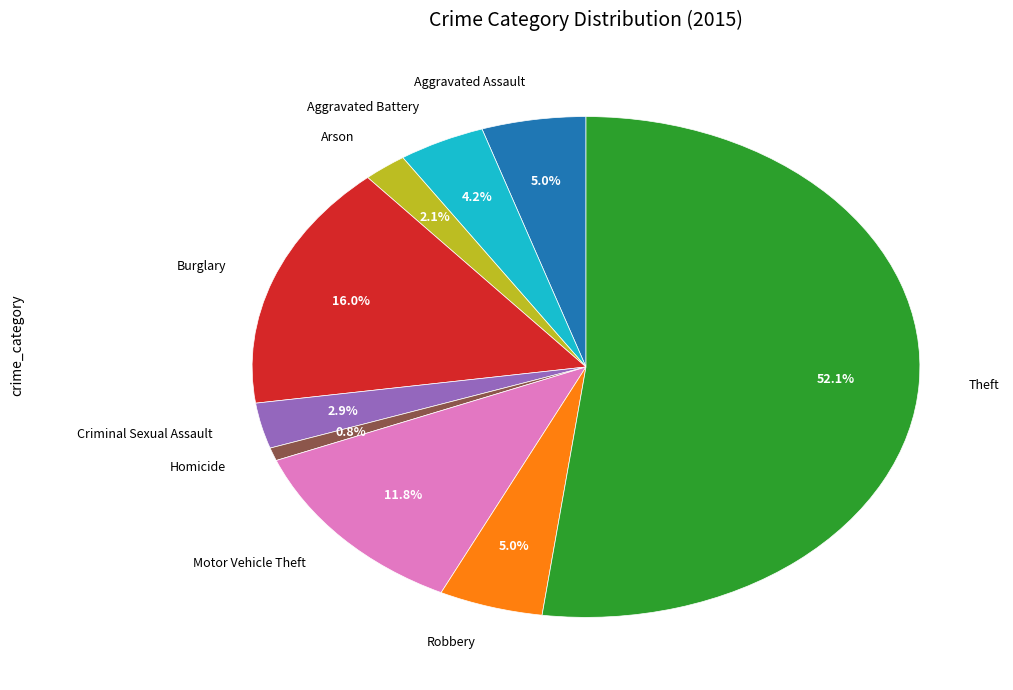

Is there a majority slice in this chart?

Yes